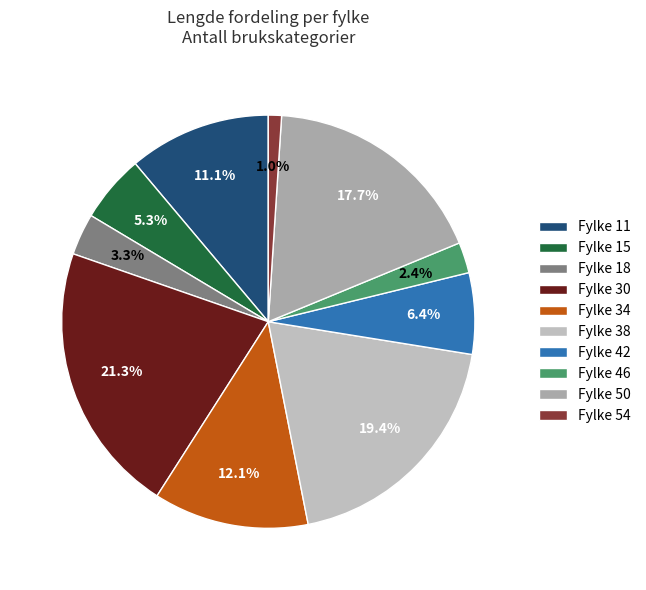

Count the number of slices in the pie.

10